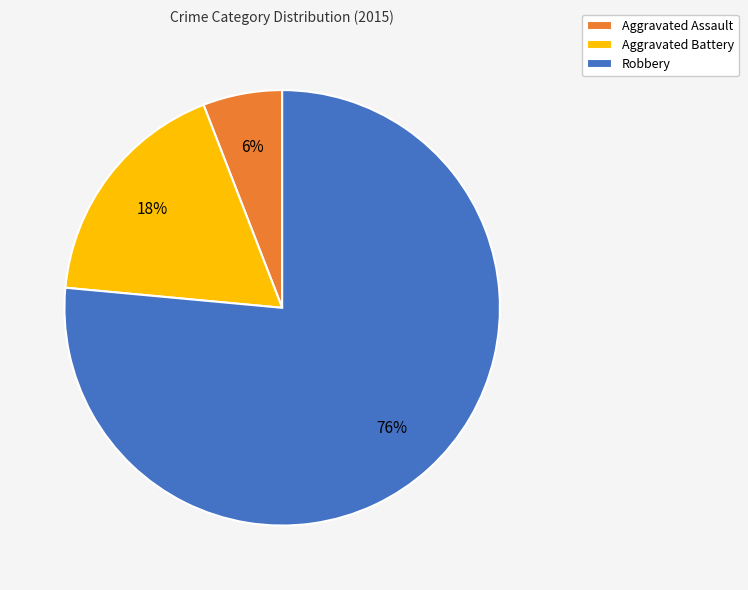

Which has a higher value, Robbery or Aggravated Assault?

Robbery